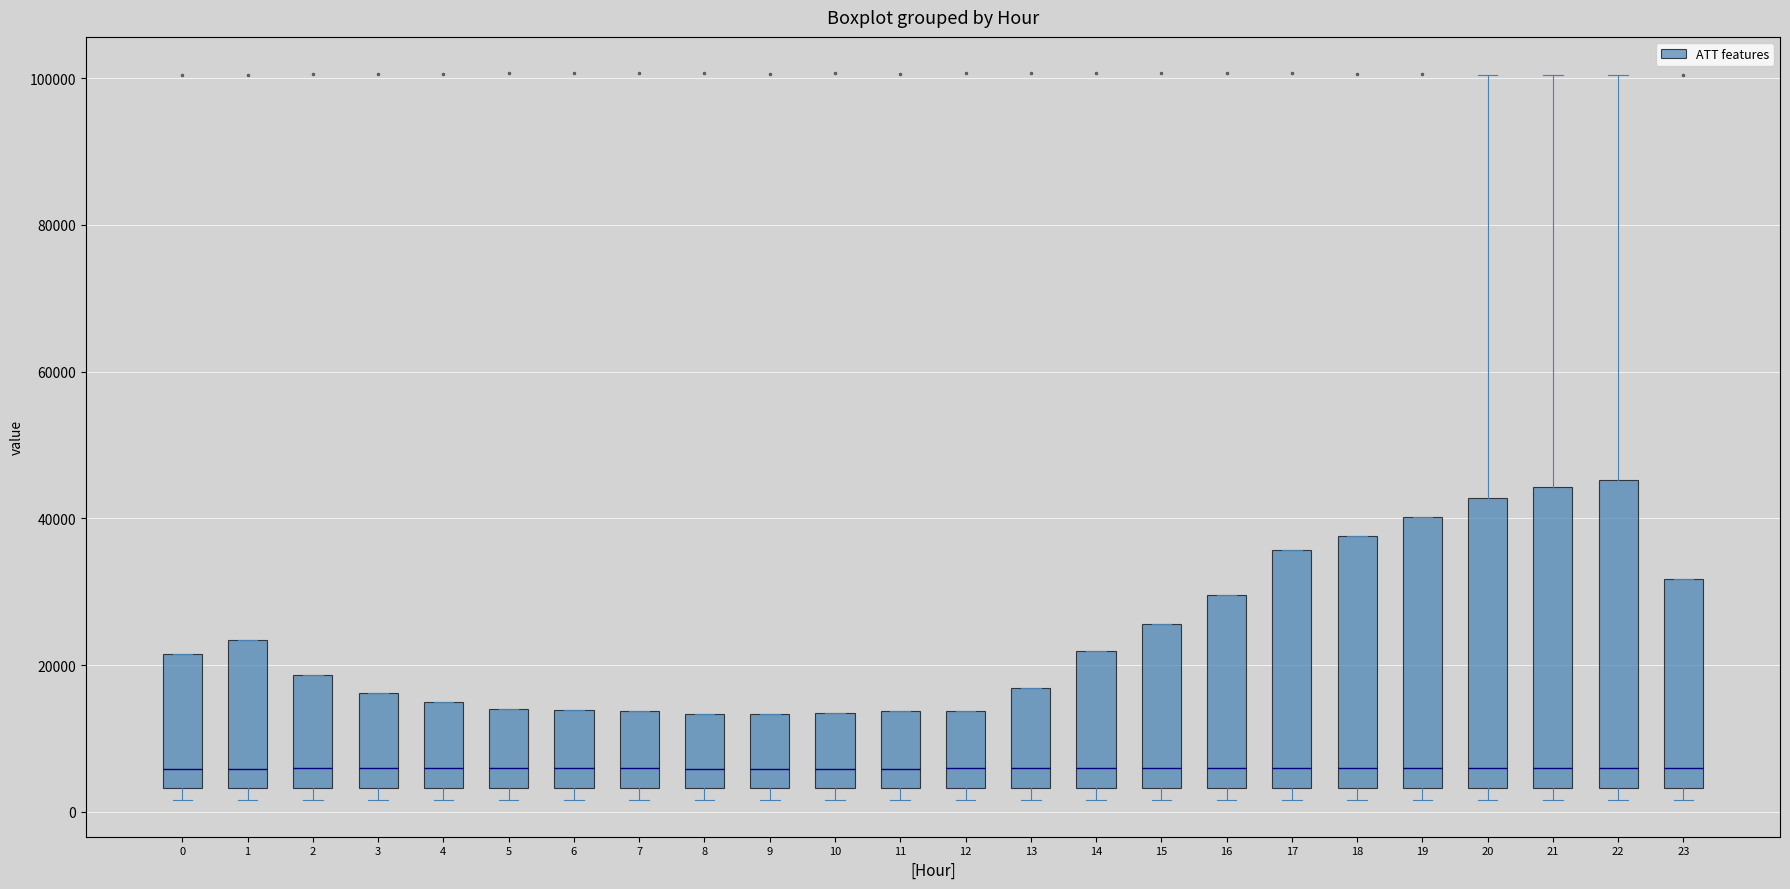

Reading left to right, transcribe this box plot: for each box, give where its median line is, the range the box spans, and where its two whiskers end, as read against the y-axis. The values are not printed on the chart, so give them approximately, as read against the axis.

0: median 6000, box 4000 to 22000, whiskers 2000 to 22000
1: median 6000, box 4000 to 24000, whiskers 2000 to 24000
2: median 6000, box 4000 to 18000, whiskers 2000 to 18000
3: median 6000, box 4000 to 16000, whiskers 2000 to 16000
4: median 6000, box 4000 to 16000, whiskers 2000 to 16000
5: median 6000, box 4000 to 14000, whiskers 2000 to 14000
6: median 6000, box 4000 to 14000, whiskers 2000 to 14000
7: median 6000, box 4000 to 14000, whiskers 2000 to 14000
8: median 6000, box 4000 to 14000, whiskers 2000 to 14000
9: median 6000, box 4000 to 14000, whiskers 2000 to 14000
10: median 6000, box 4000 to 14000, whiskers 2000 to 14000
11: median 6000, box 4000 to 14000, whiskers 2000 to 14000
12: median 6000, box 4000 to 14000, whiskers 2000 to 14000
13: median 6000, box 4000 to 16000, whiskers 2000 to 16000
14: median 6000, box 4000 to 22000, whiskers 2000 to 22000
15: median 6000, box 4000 to 26000, whiskers 2000 to 26000
16: median 6000, box 4000 to 30000, whiskers 2000 to 30000
17: median 6000, box 4000 to 36000, whiskers 2000 to 36000
18: median 6000, box 4000 to 38000, whiskers 2000 to 38000
19: median 6000, box 4000 to 40000, whiskers 2000 to 40000
20: median 6000, box 4000 to 42000, whiskers 2000 to 100000
21: median 6000, box 4000 to 44000, whiskers 2000 to 100000
22: median 6000, box 4000 to 46000, whiskers 2000 to 100000
23: median 6000, box 4000 to 32000, whiskers 2000 to 32000